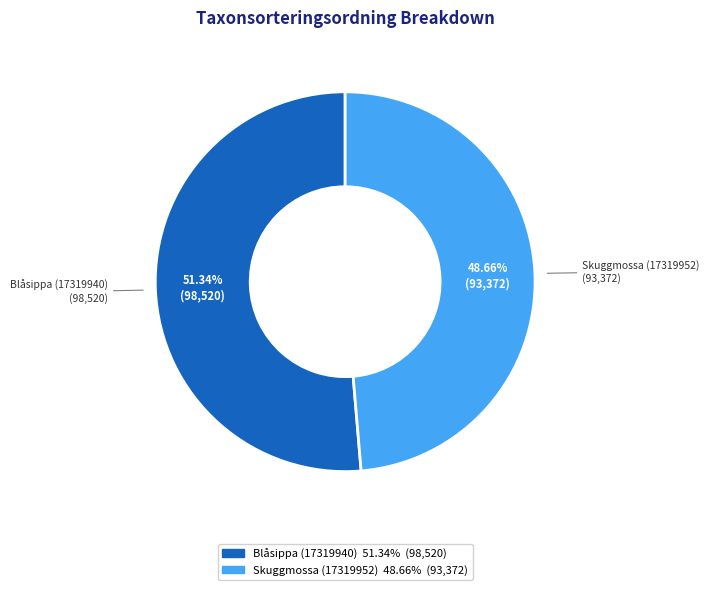

Which category has the biggest portion of the pie?

Blåsippa (17319940)